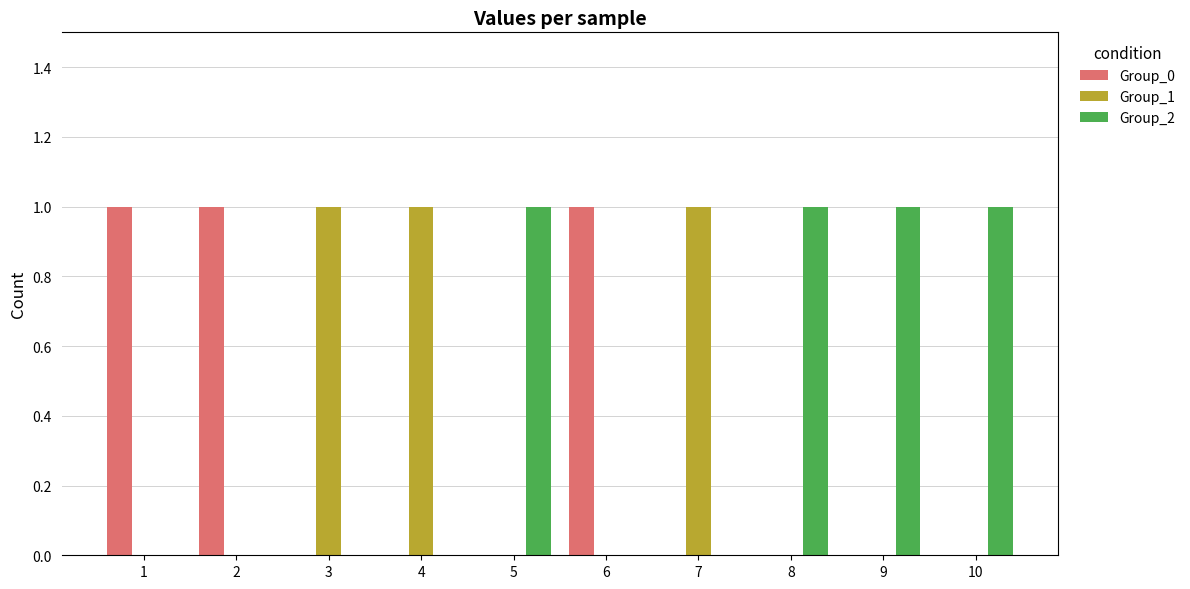

Which series has the largest total across all categories?

Group_2